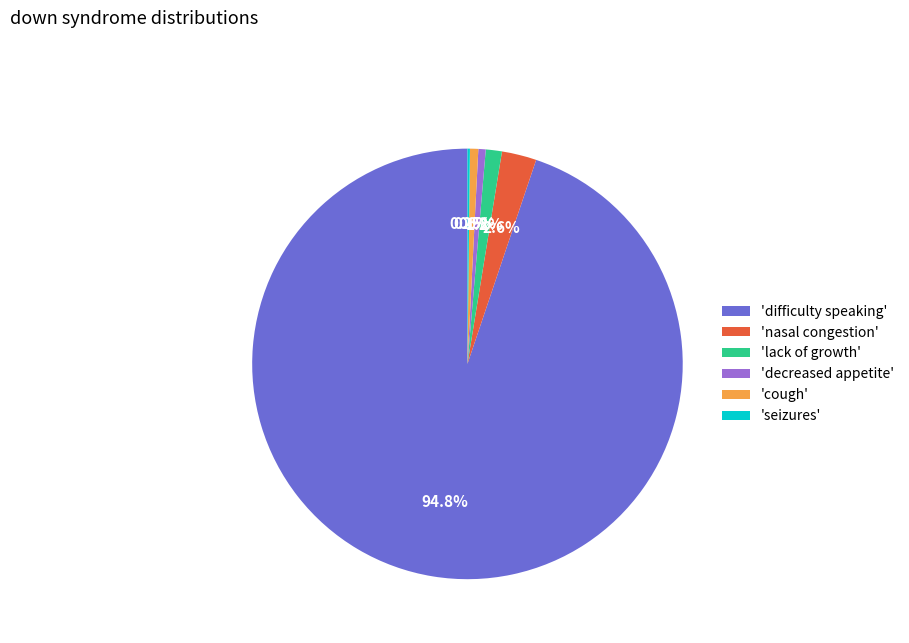

What is the ratio of the value at 'nasal congestion' to the value at 'decreased appetite'?

4.7